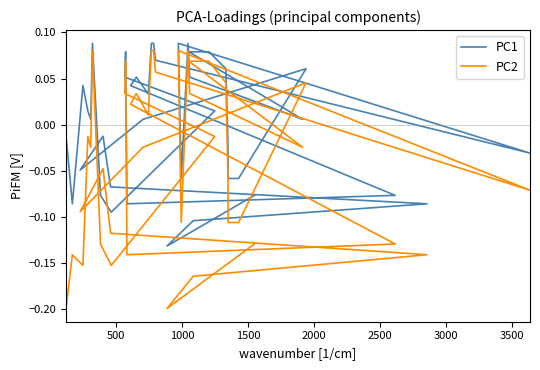

Rank the series by their average value, from lowest to highest.

PC2, PC1